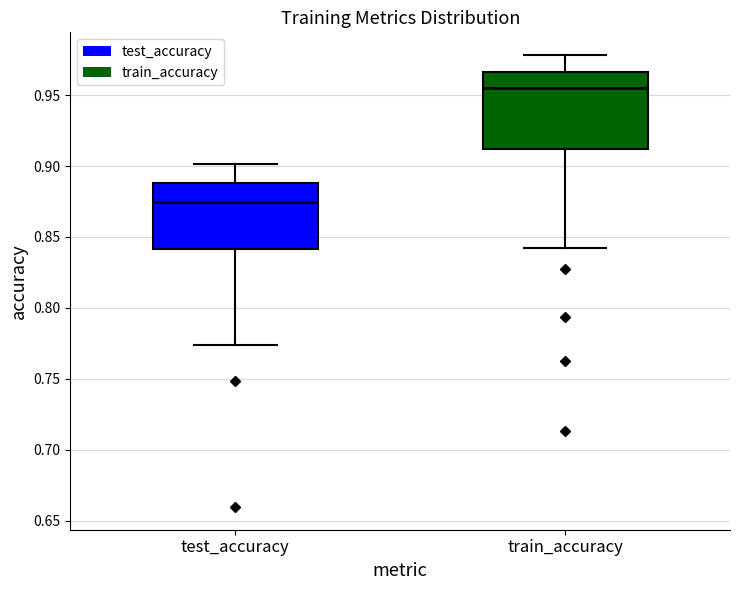

Comparing the boxes themselves (not the whiskers), which one is the tallest?

train_accuracy